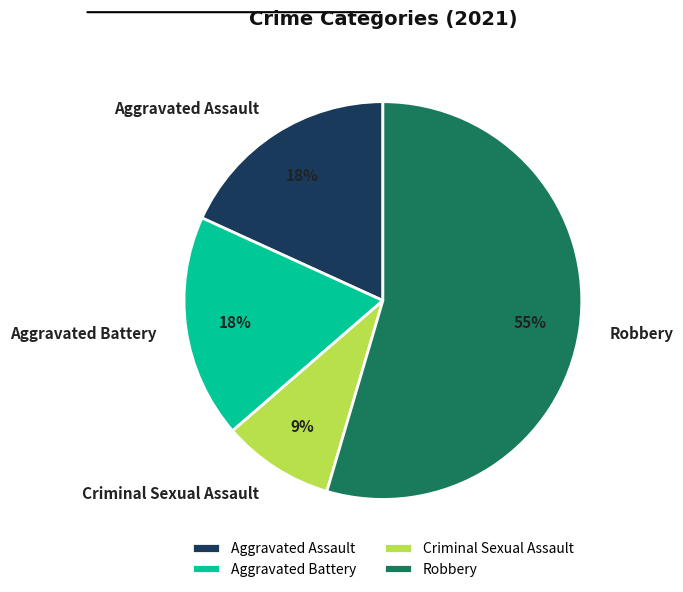

How many slices are in this pie chart?

4